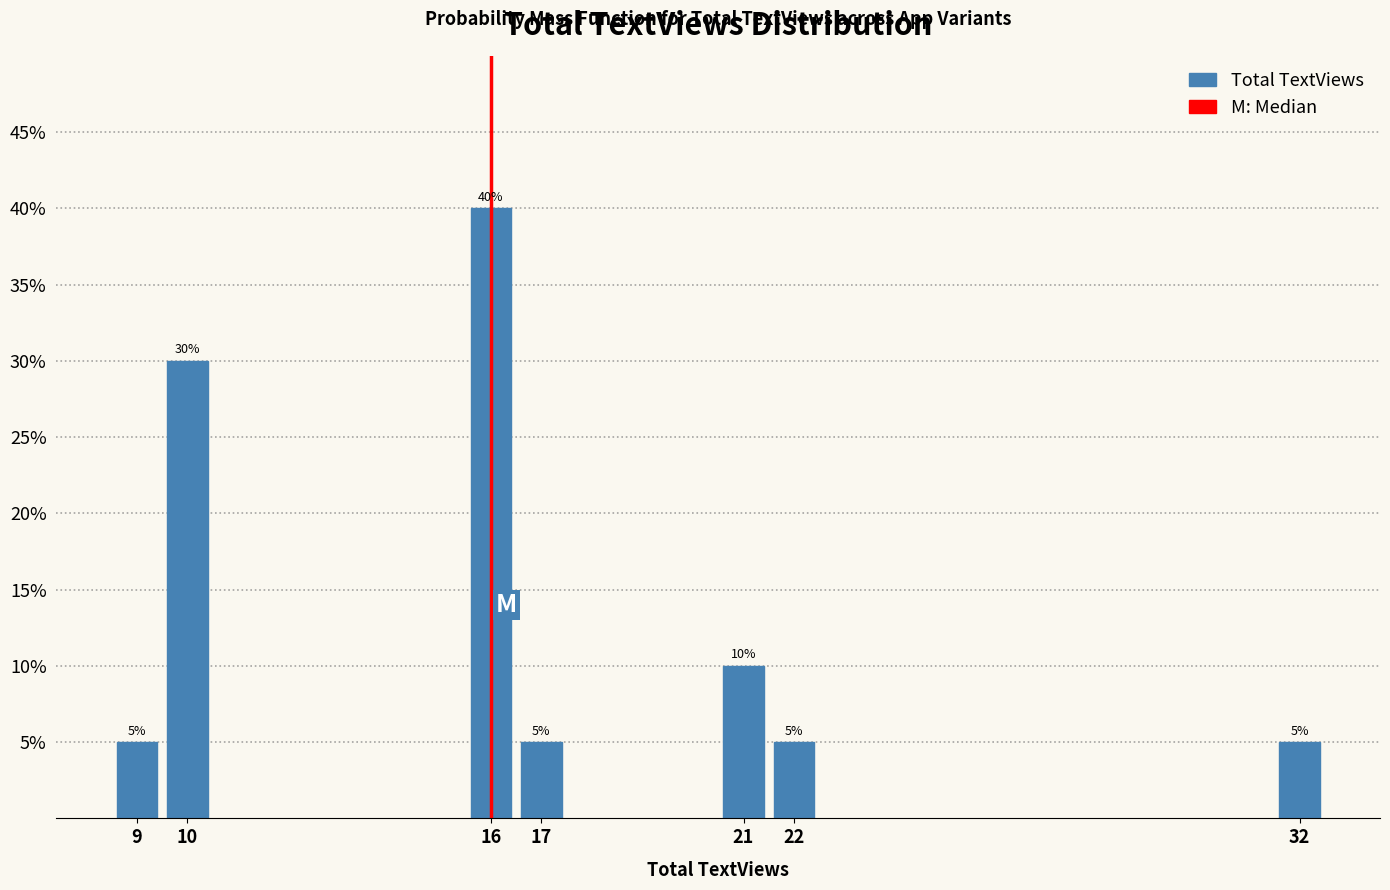

Reading left to right, transcribe all the data shown in this chart.

5	30	40	5	10	5	5